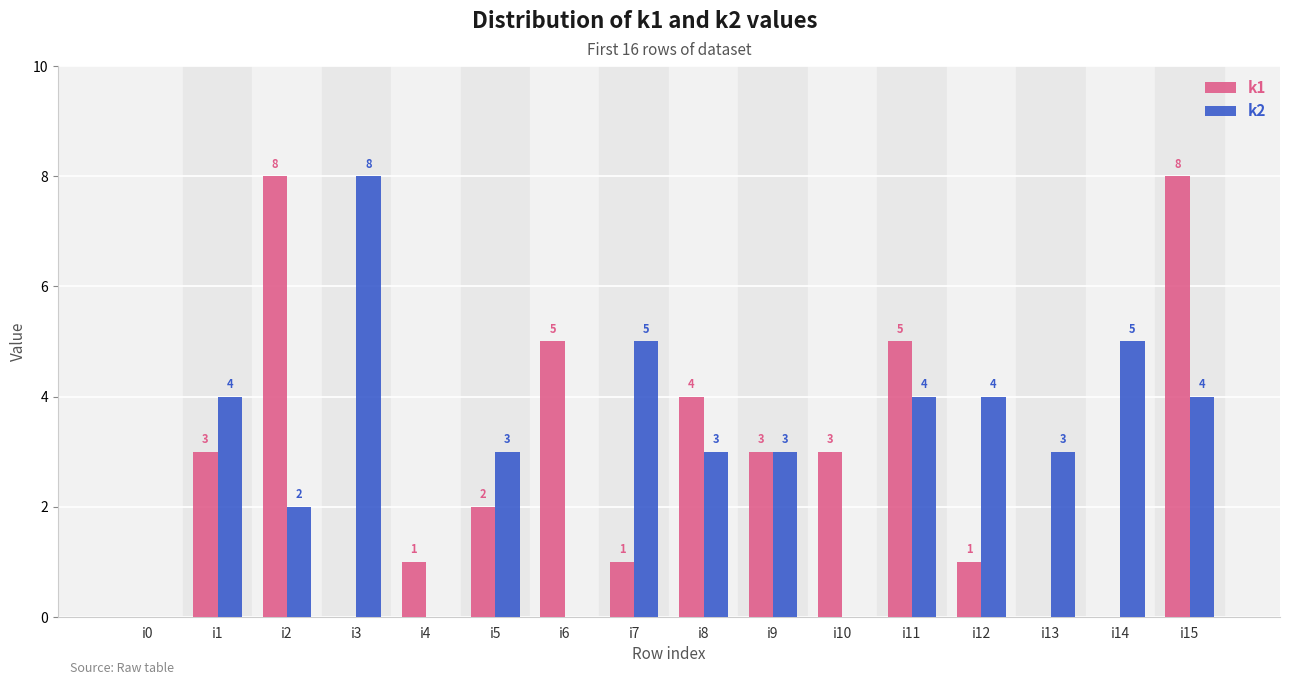

At which category is the sum across all series the highest?

i15